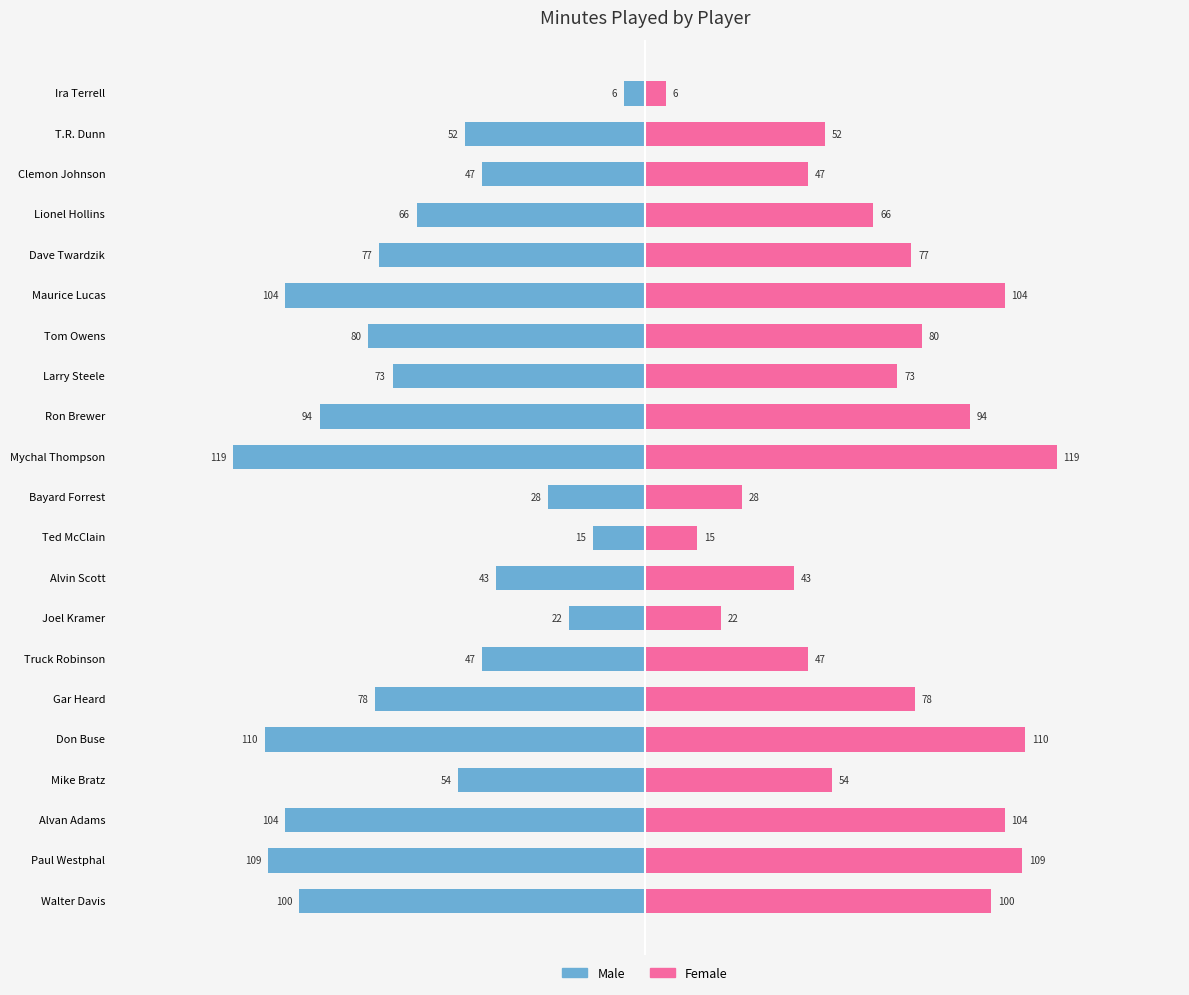

What is the sum of all Female values?

1428